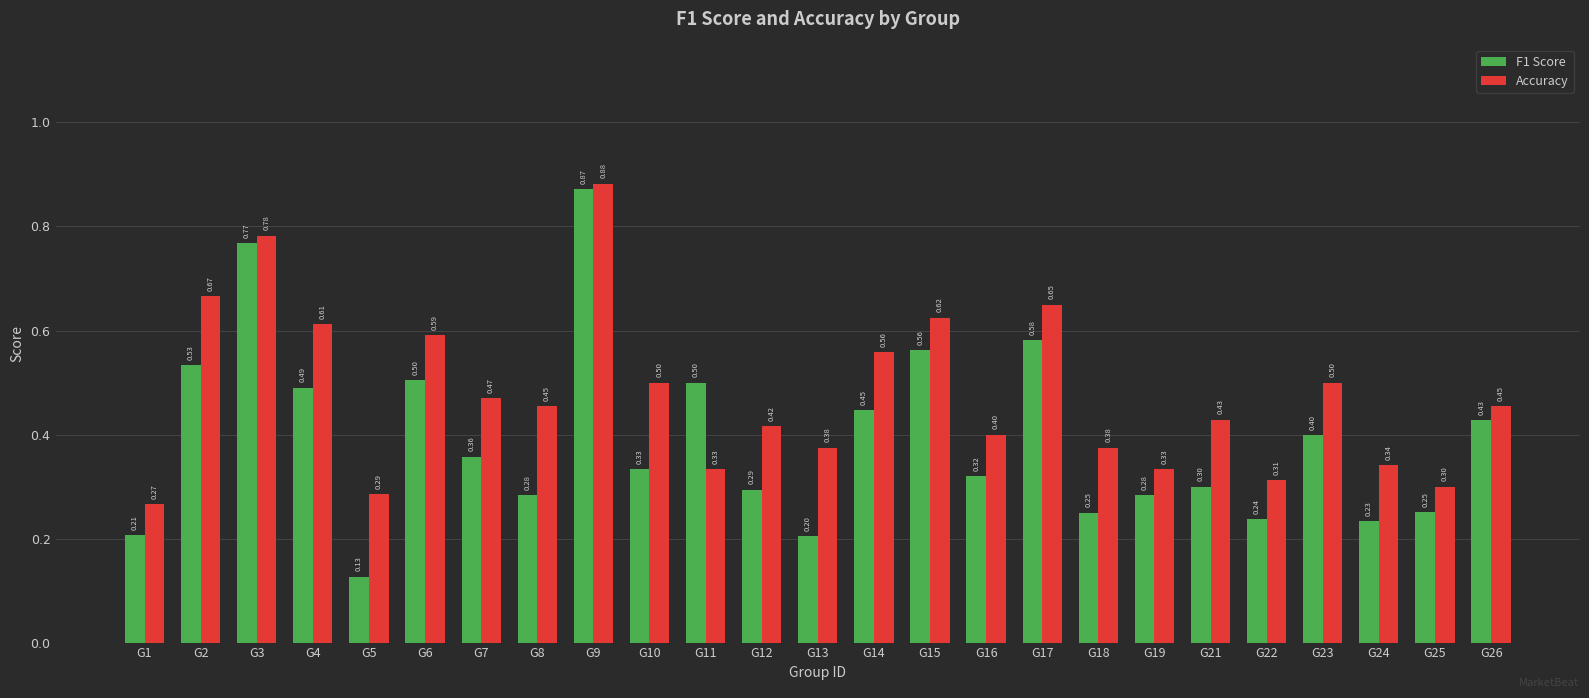

At which label is F1 Score closest to 0?

G5